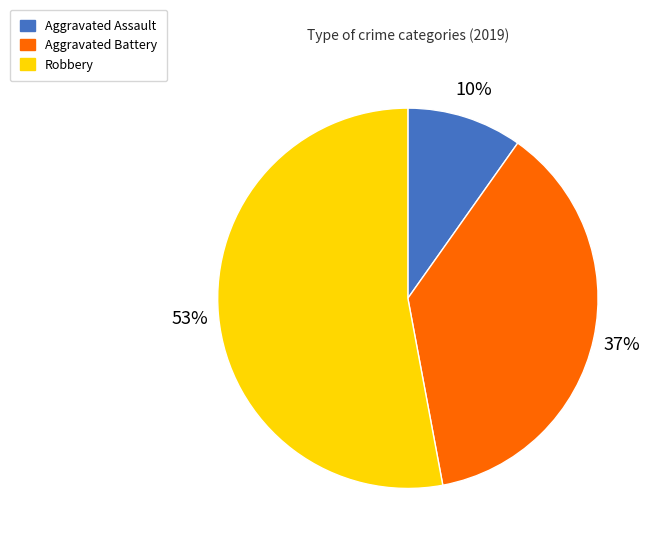

To the nearest percent, what is the combined percentage of Robbery and Aggravated Battery?

90%